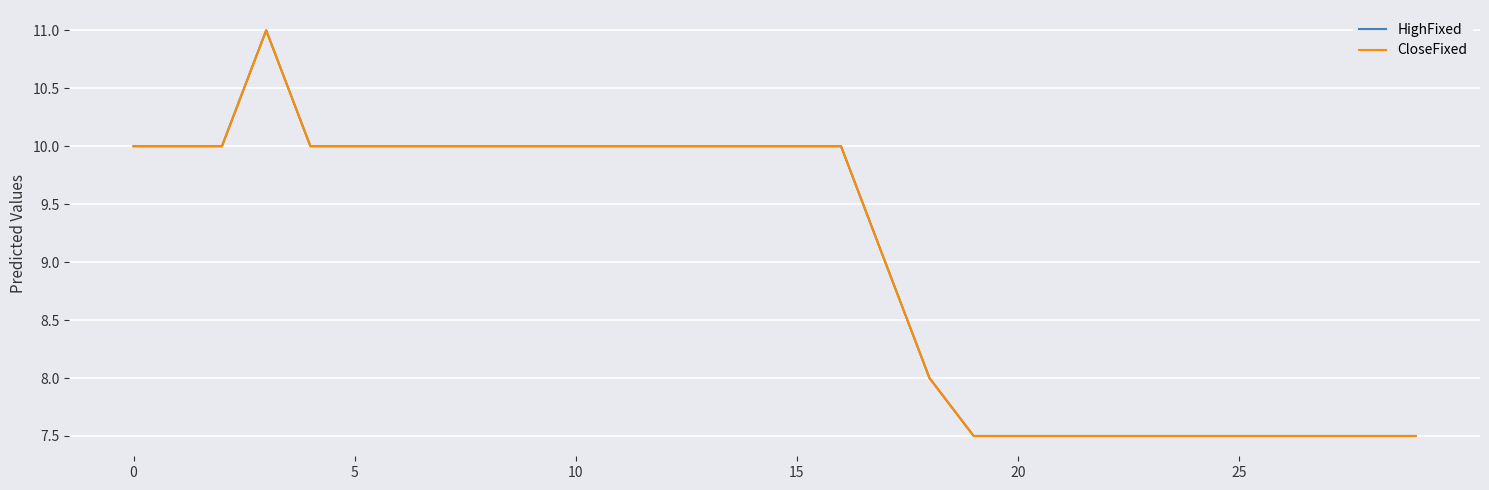

Does the chart have visible grid lines?

Yes